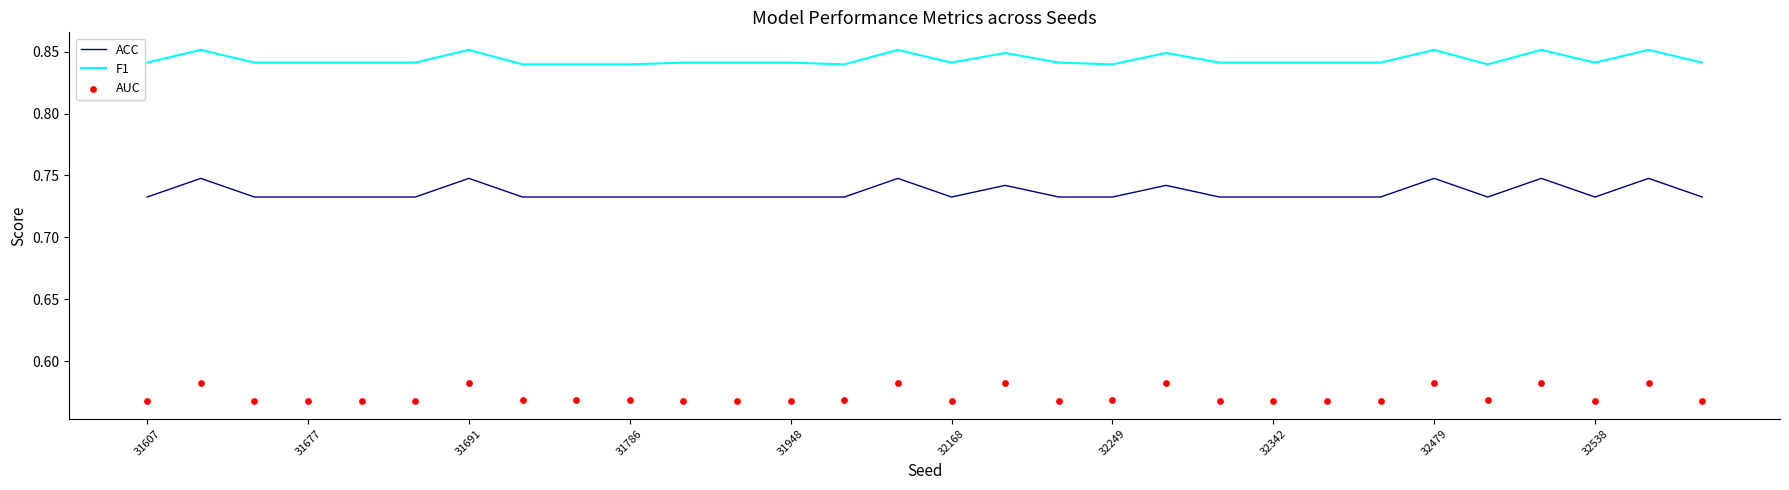

Which series contains the highest Y value?

F1